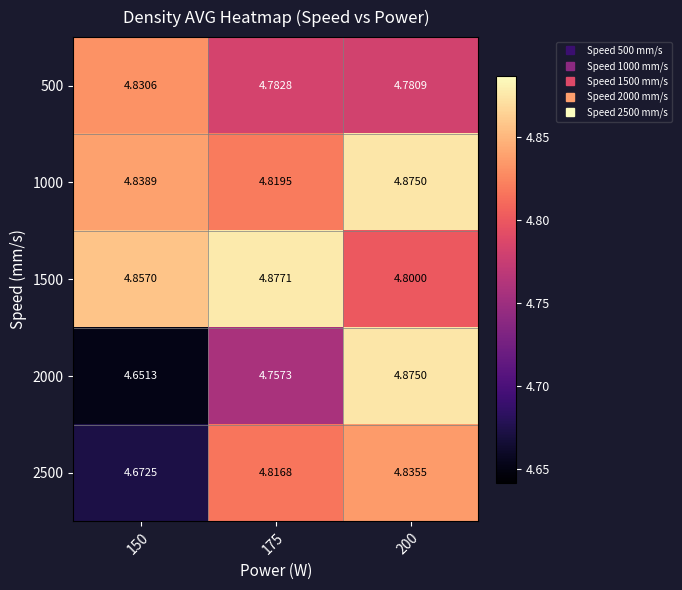

Is the value of 500 at 175 greater than the value of 2500 at 150?

Yes